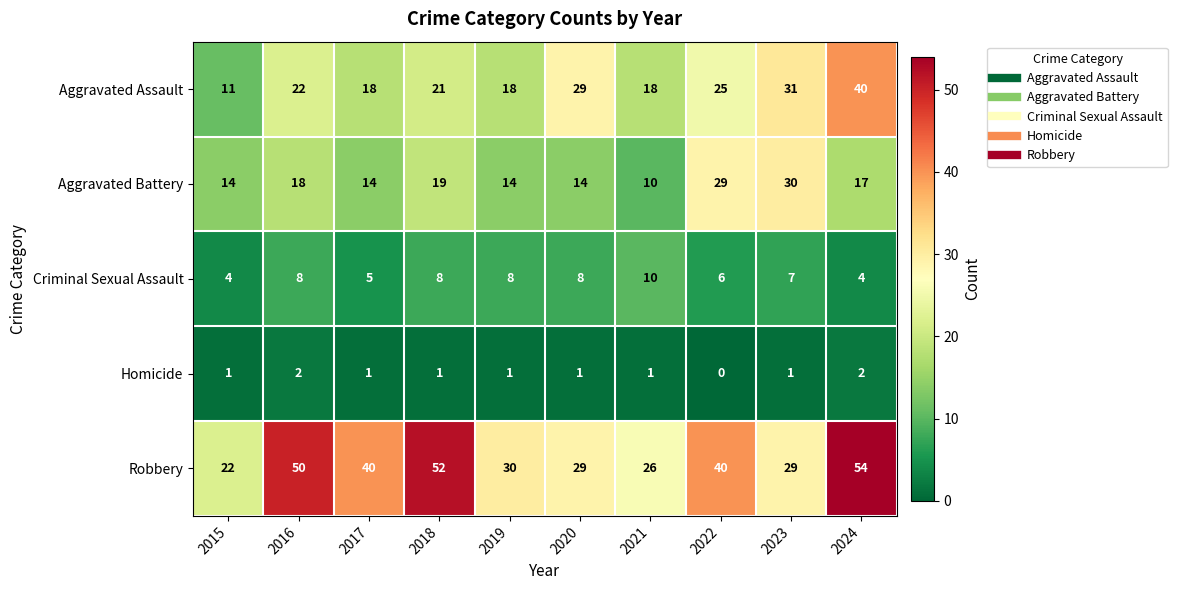

What is the difference between the Robbery values at 2021 and 2022?

14